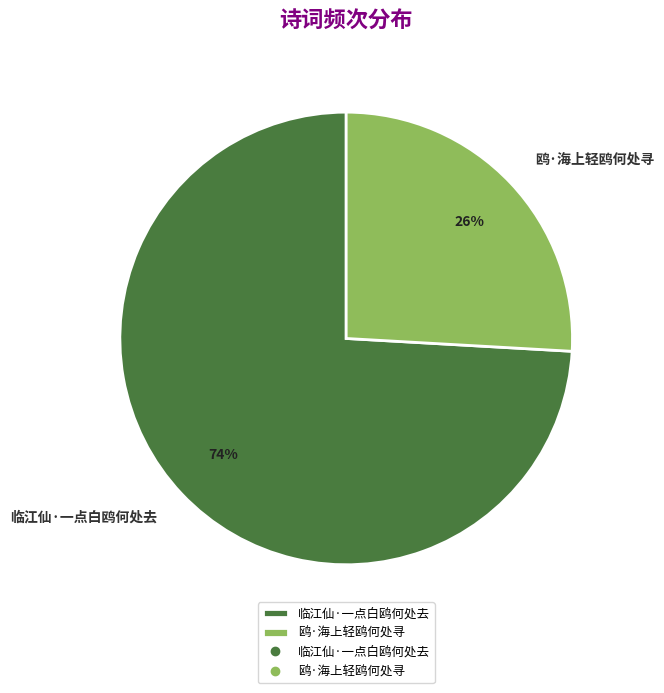

True or false: 鸥·海上轻鸥何处寻 accounts for 38% of the total.

False